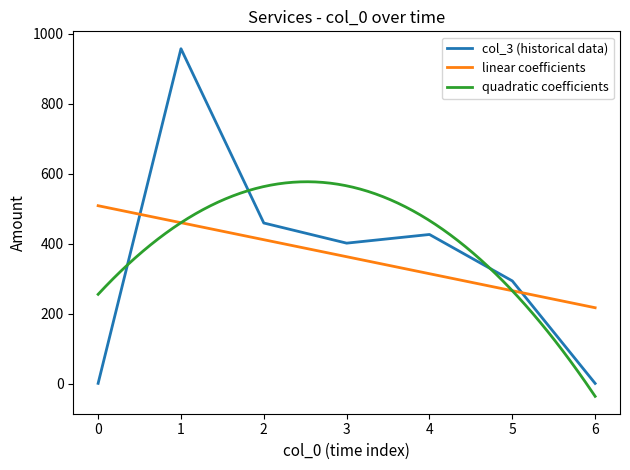

What is the maximum value for linear coefficients?

508.4